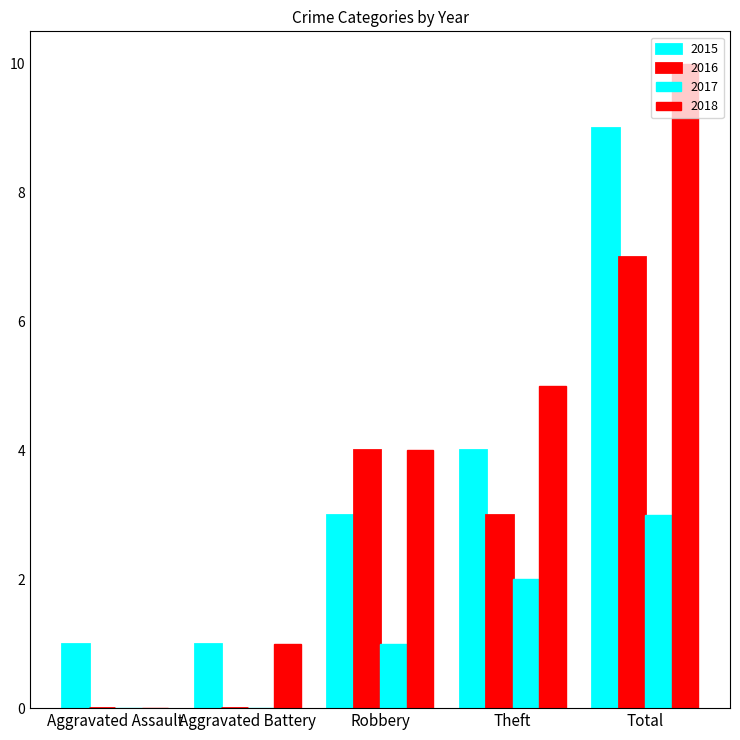

Rank the categories by 2017 value from highest to lowest.

Total, Theft, Robbery, Aggravated Assault, Aggravated Battery